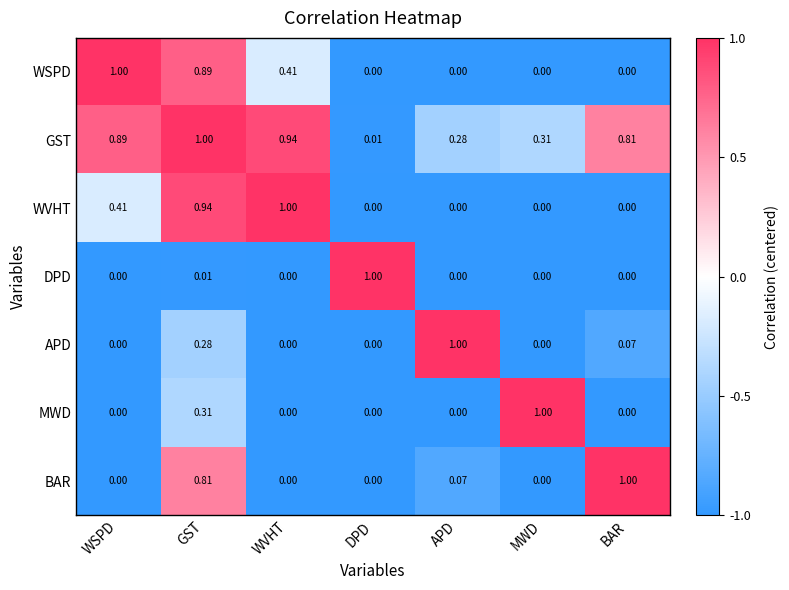

Is the value of APD at GST greater than the value of DPD at BAR?

Yes